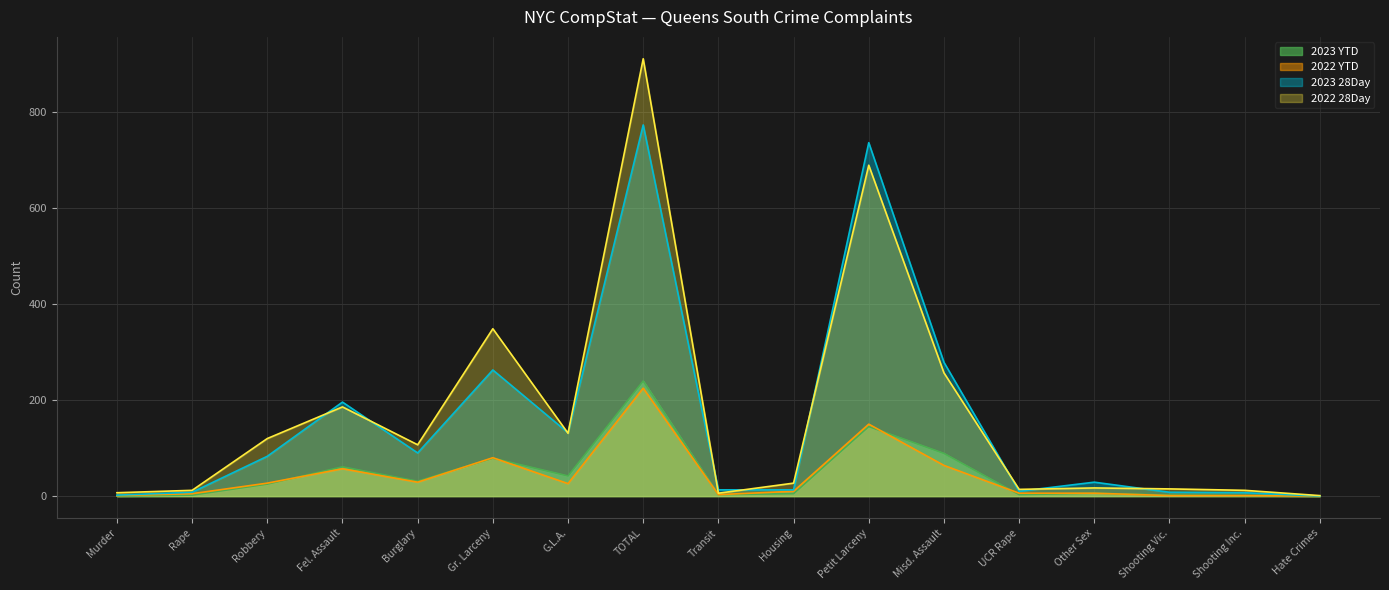

How many lines are shown in the chart?

4